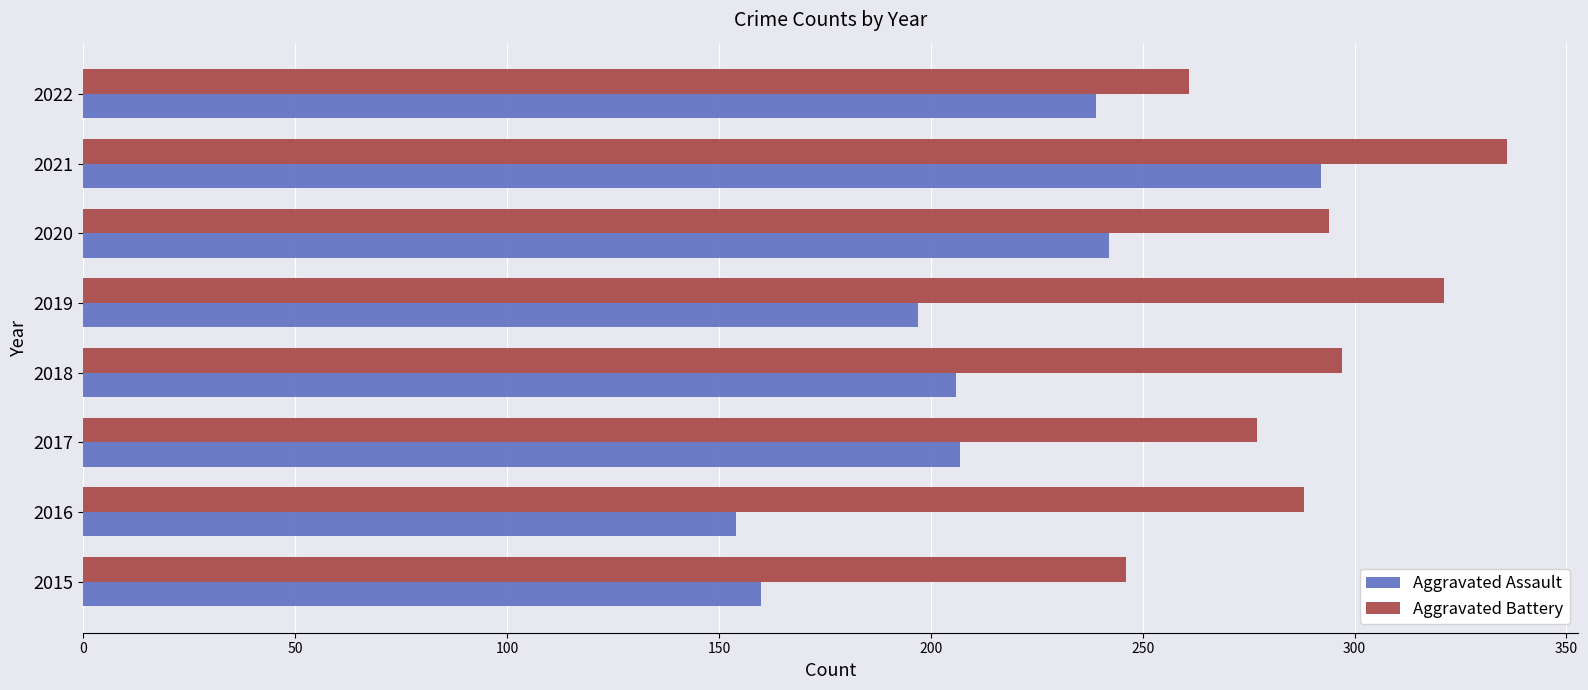

Is it true that Aggravated Assault equals 242 at 2020?

True